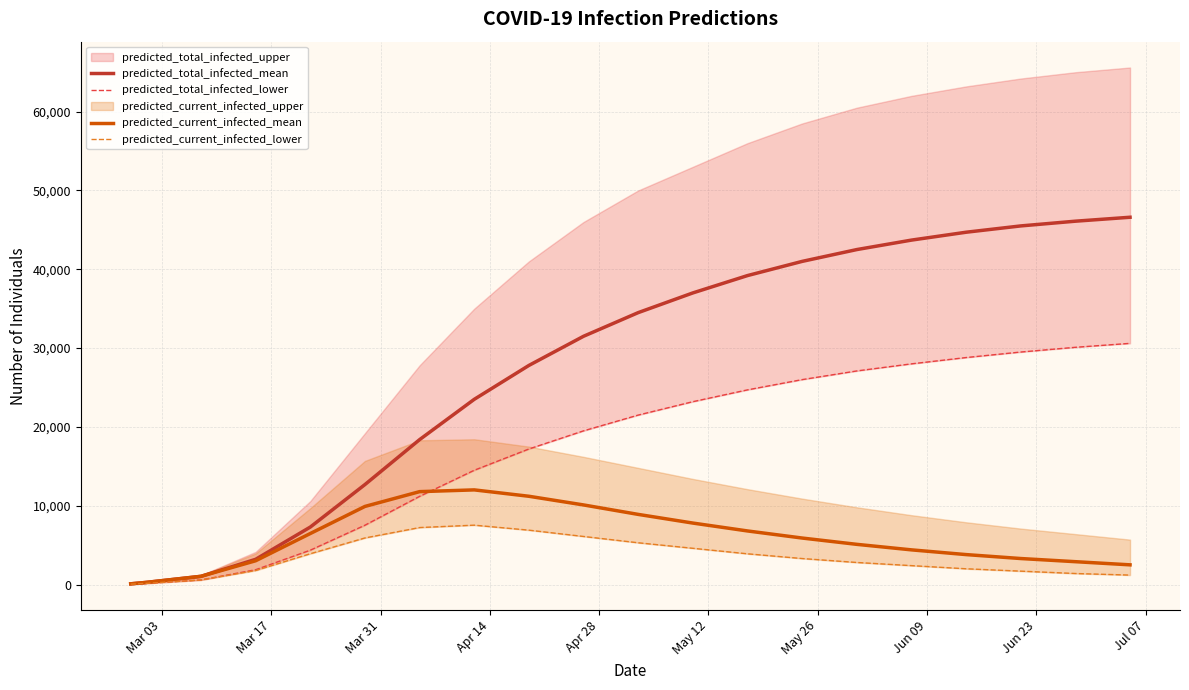

Is this an area chart (filled region under the line)?

No